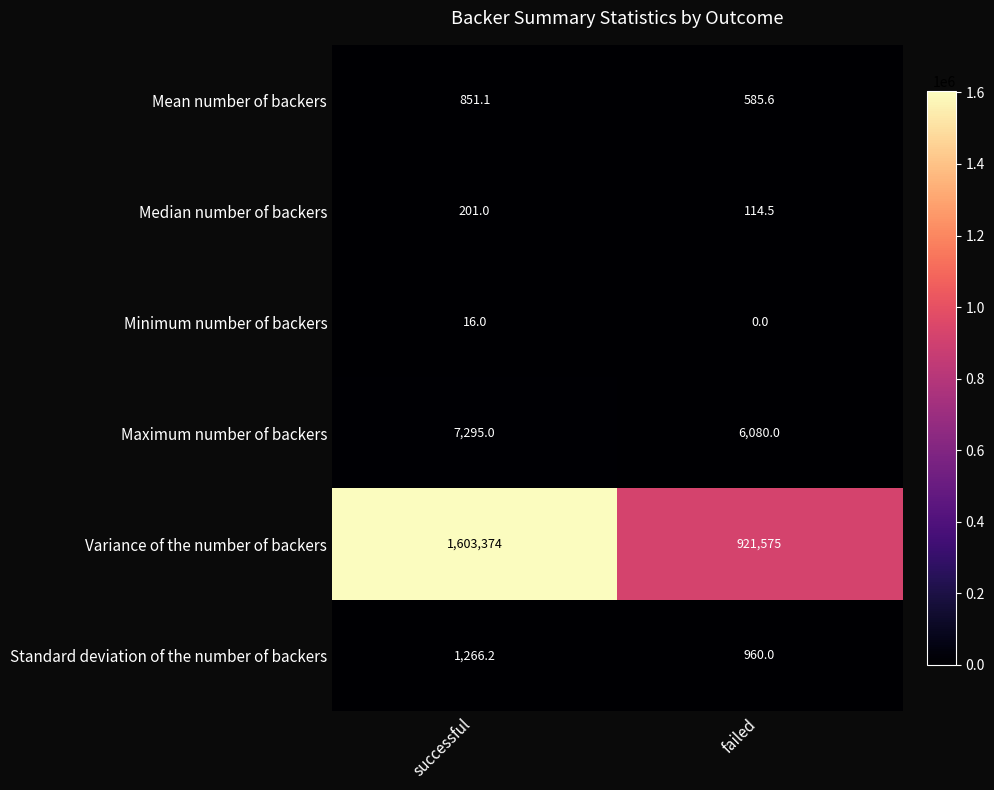

At which label does Mean number of backers first exceed 851?

successful